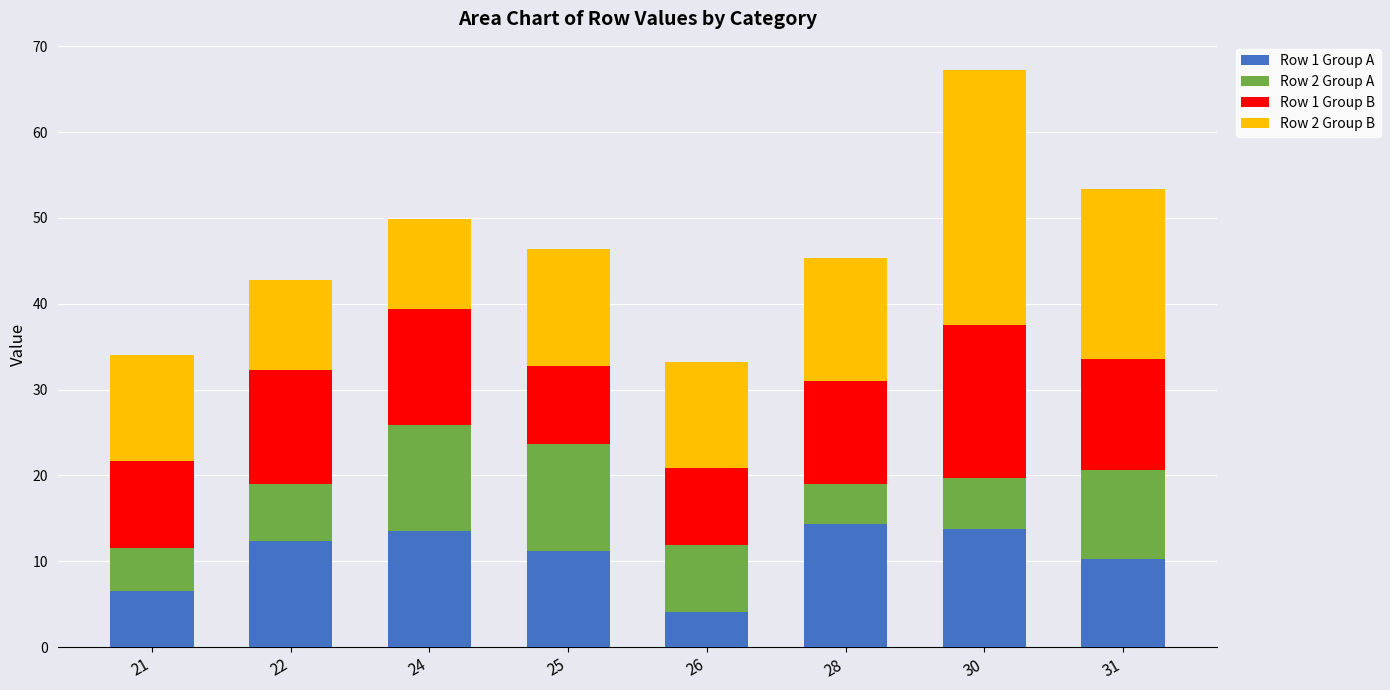

What is the minimum value for Row 1 Group A?

4.1